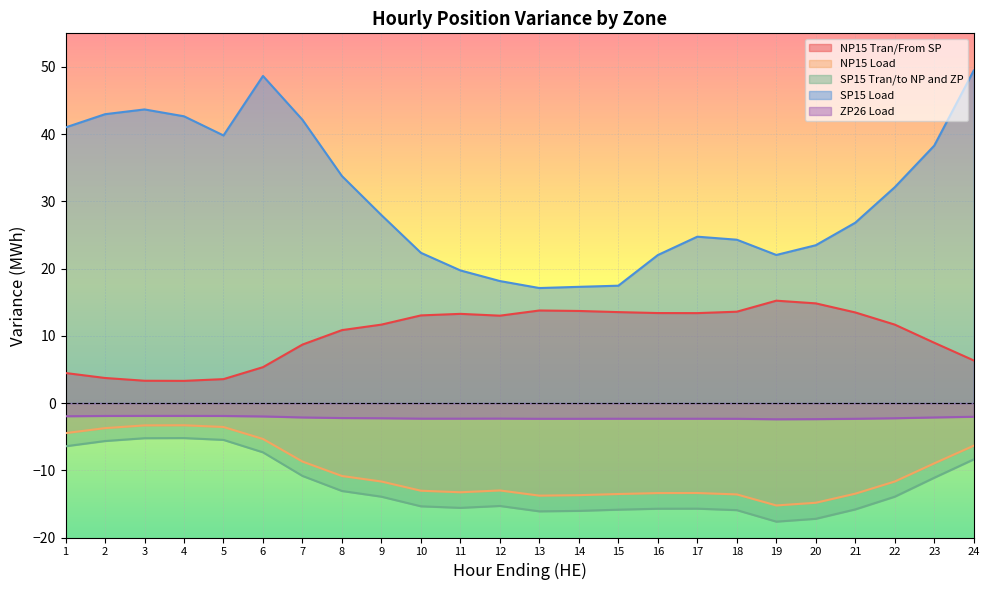

Between 10 and 23, which series saw the biggest shift?

SP15 Load